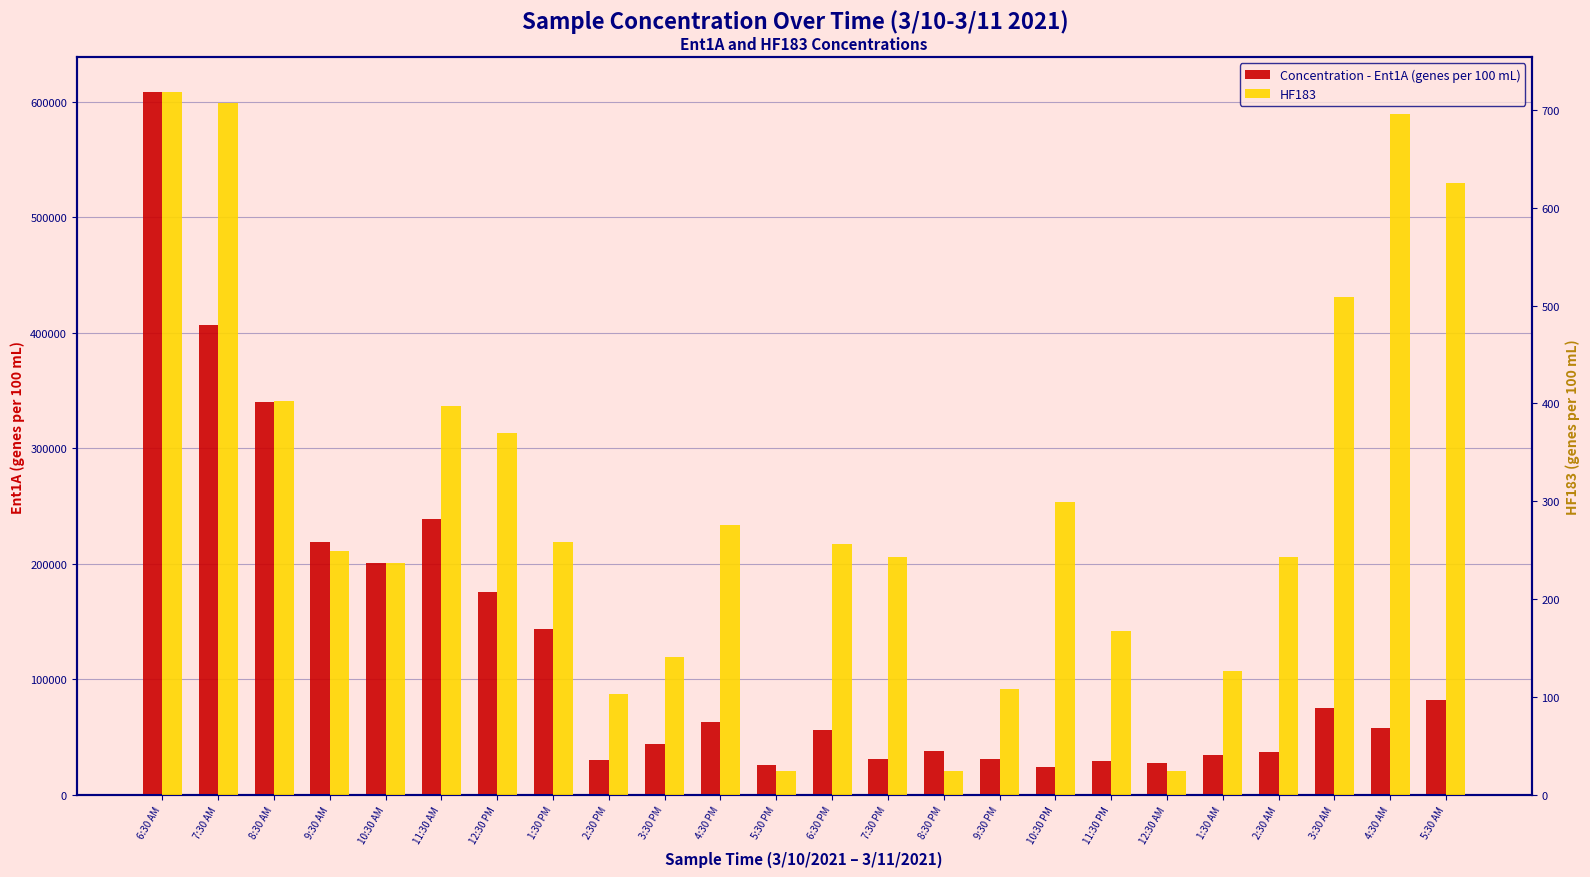

Is it true that HF183 equals 62.5 at 3:30 PM?

False